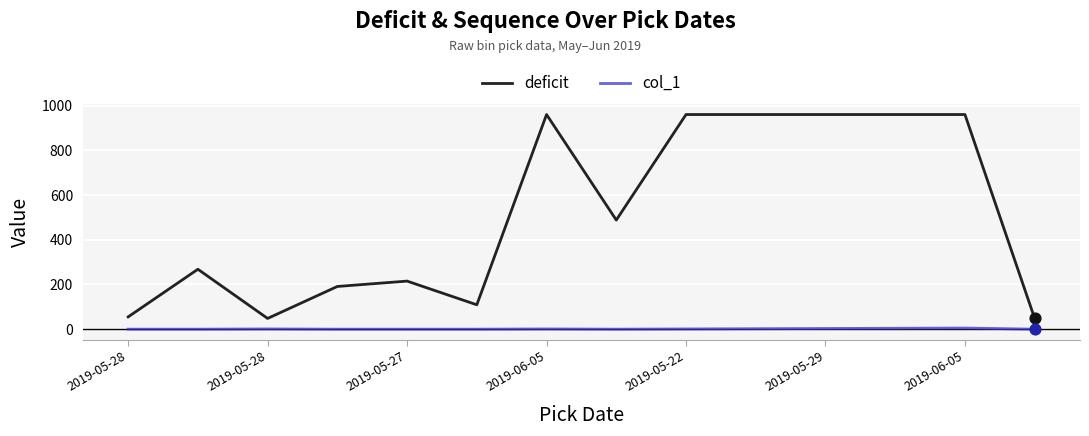

What are all the series names shown in the legend?

deficit, col_1